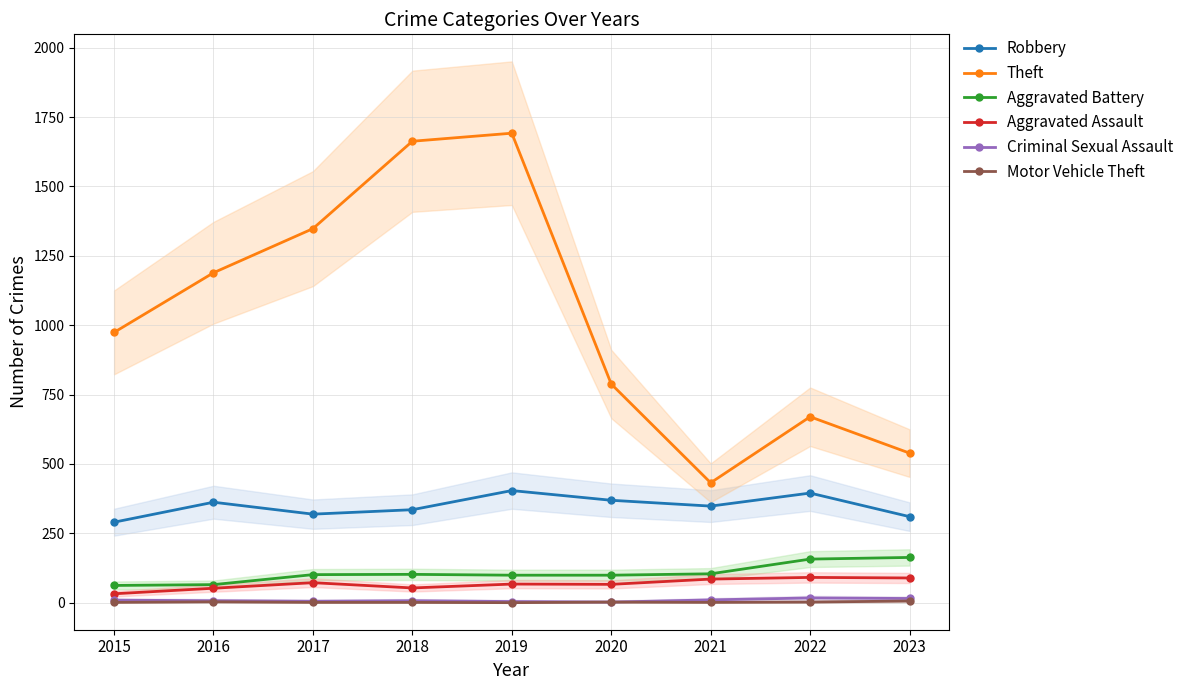

What is the total value across all series at 2023?

1122